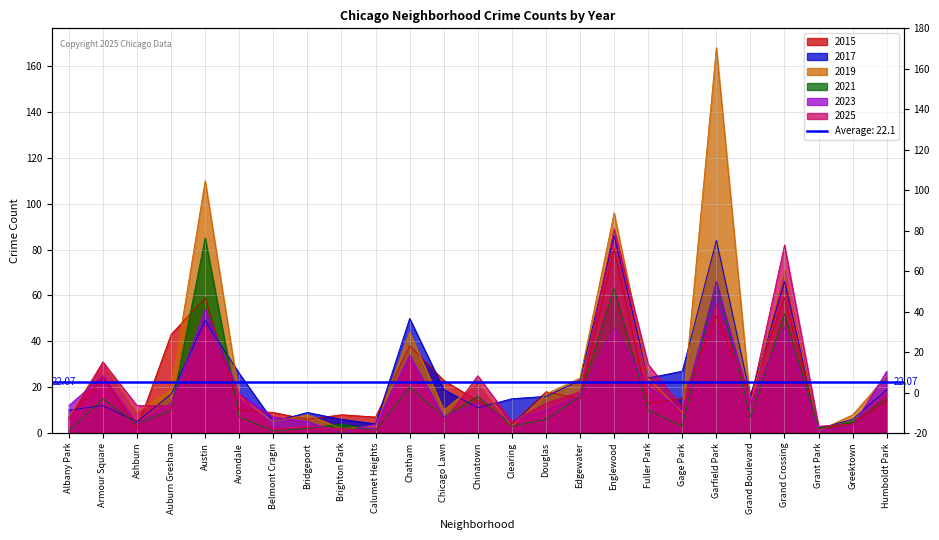

How many interior local peaks does the 2025 series have?

8